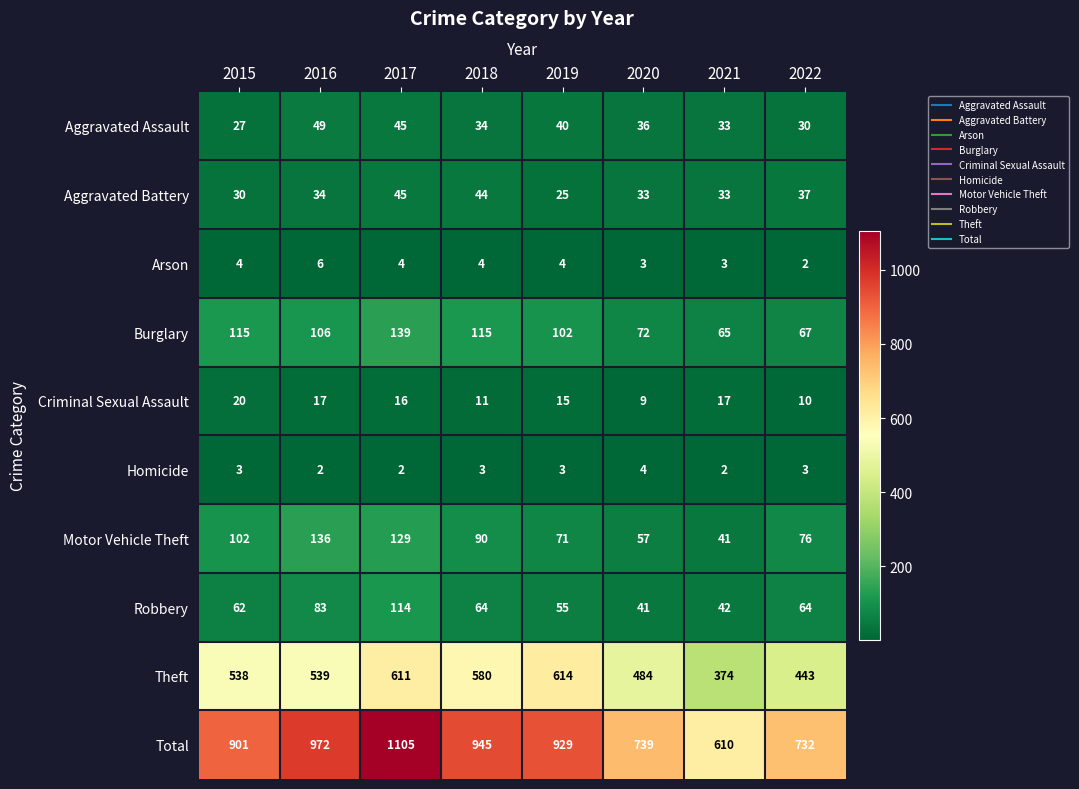

The Aggravated Battery series shows 9 at 2015. True or false?

False